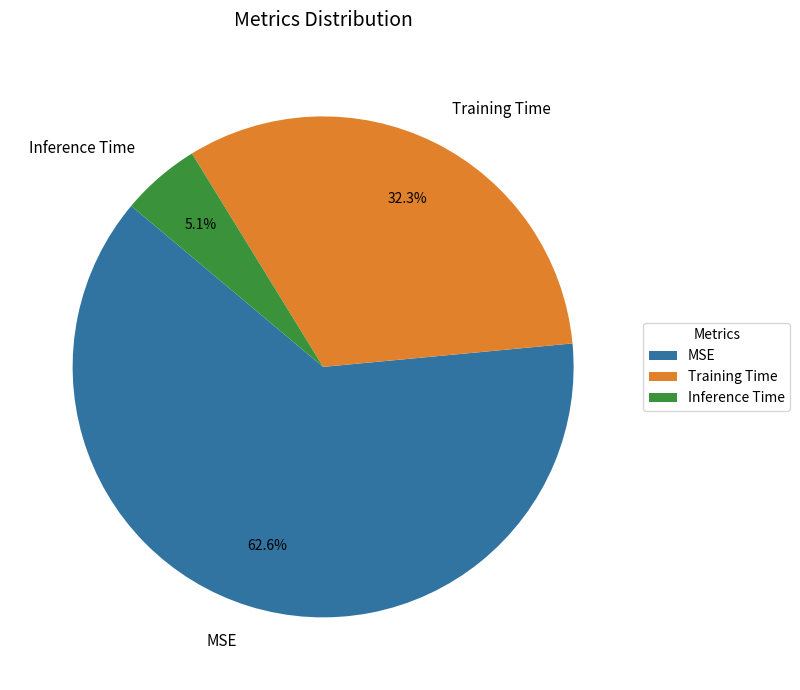

Is it true that MSE is 63% of the pie?

True